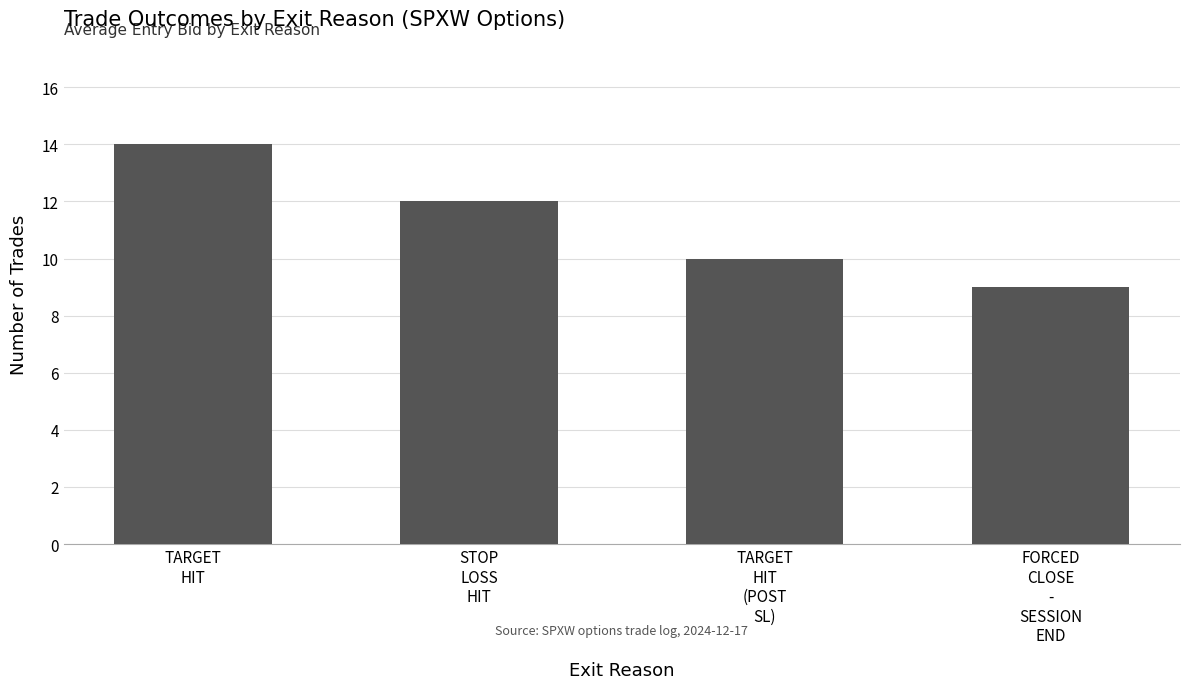

List the labels in order of value, largest first.

TARGET
HIT, STOP
LOSS
HIT, TARGET
HIT
(POST
SL), FORCED
CLOSE
-
SESSION
END